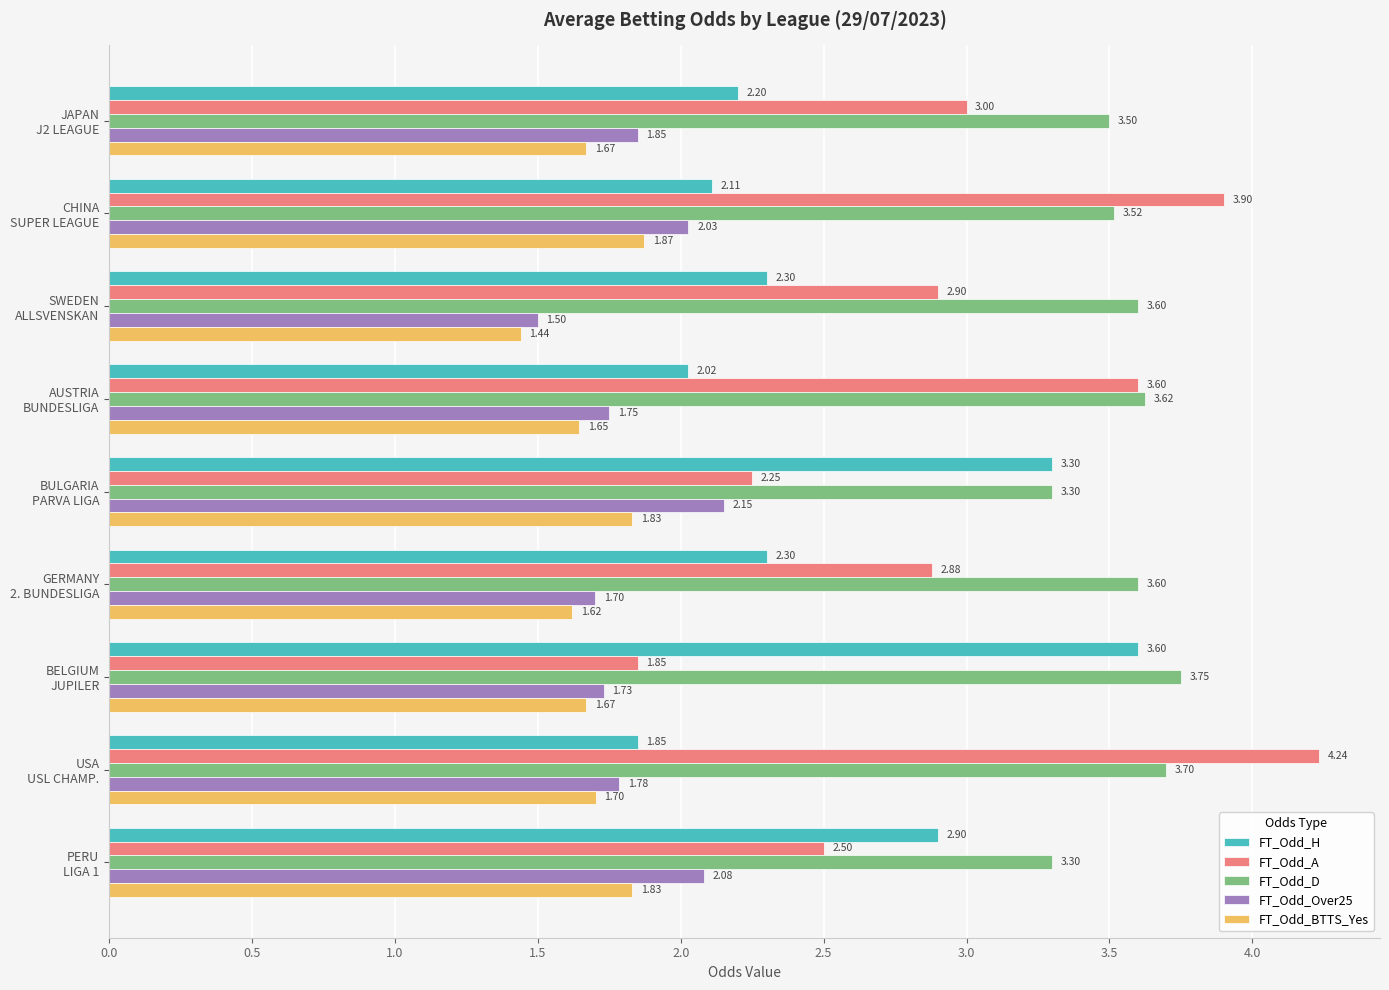

What is the average value of the FT_Odd_H series?

2.5